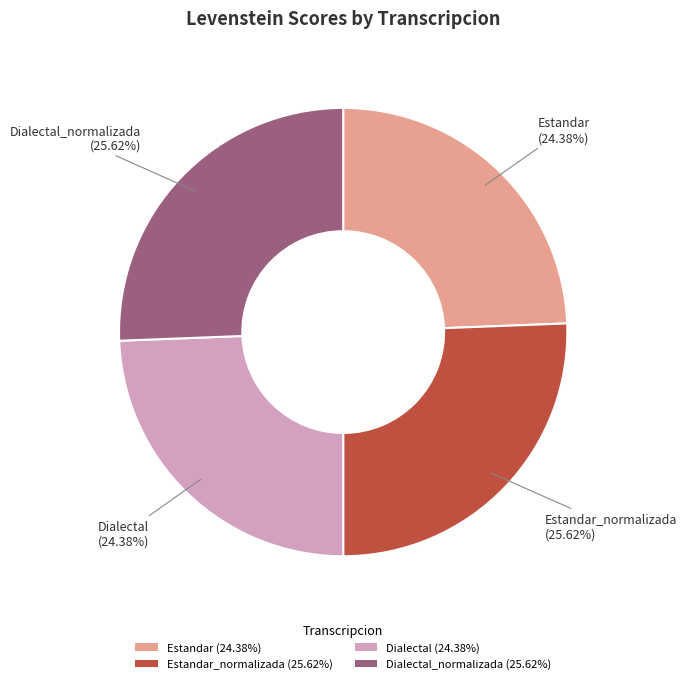

Do Estandar_normalizada (25.62%) and Dialectal_normalizada (25.62%) together represent more than half of the pie?

Yes